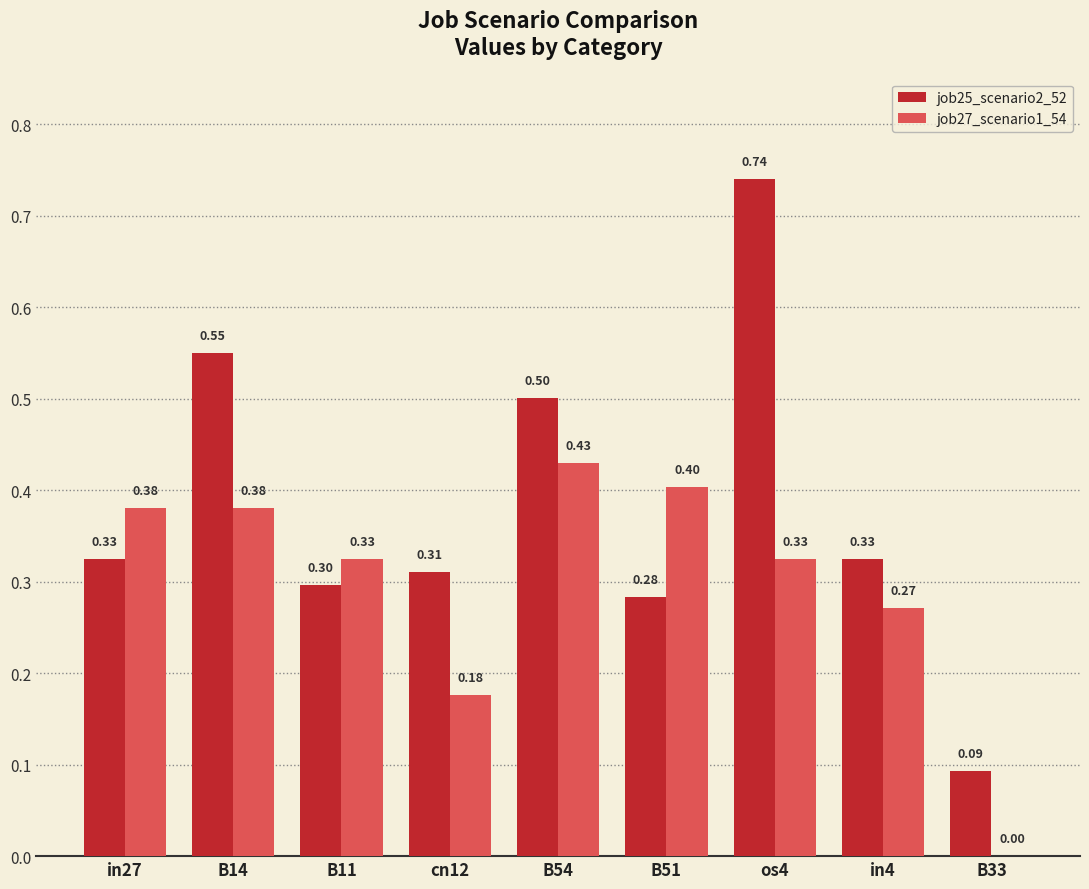

What is the sum of all job27_scenario1_54 values?

2.7